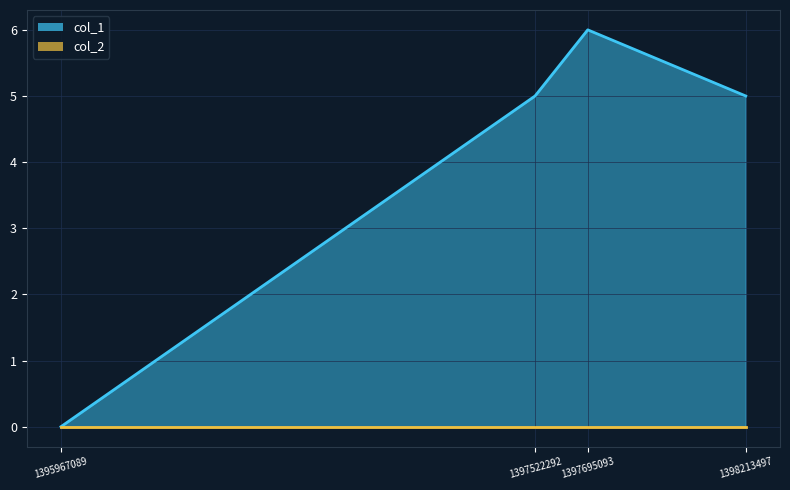

Reading left to right, list all the values displayed in this chart.

1395967089=0	1397522292=5	1397695093=6	1398213497=5